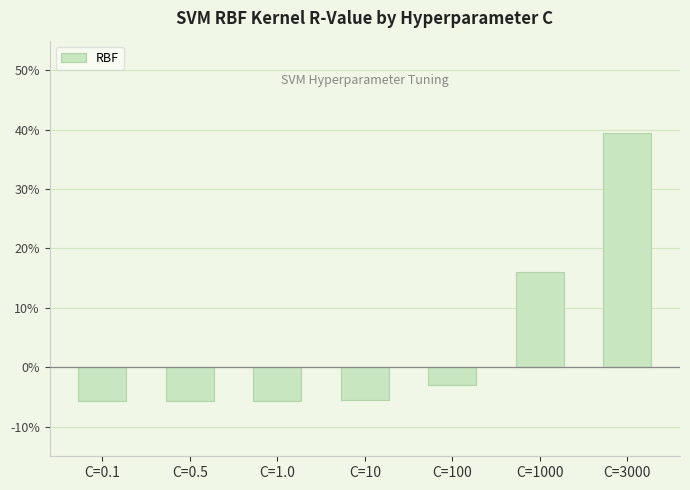

What is the value of the 7th bar from the left?

0.4